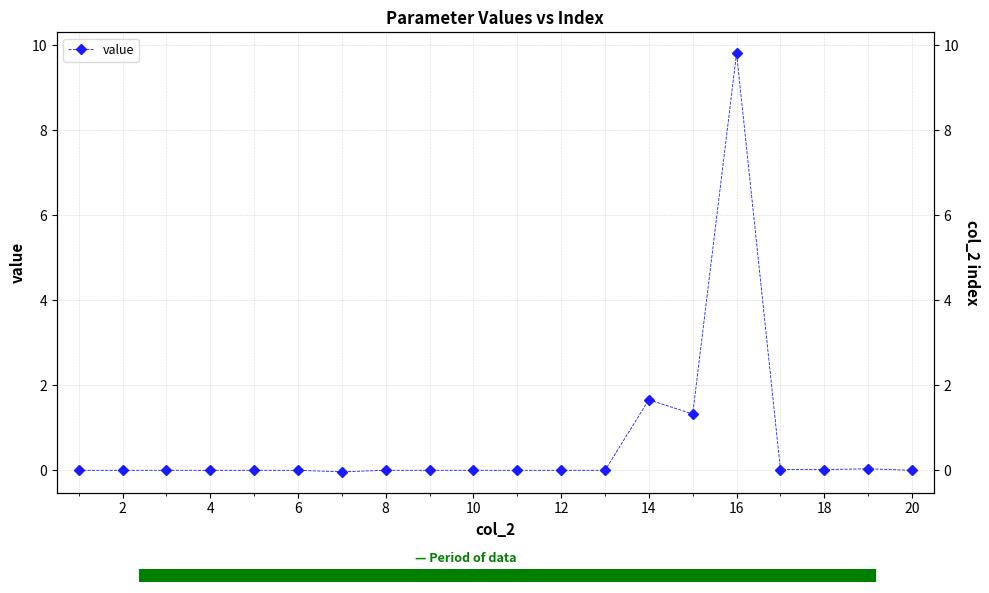

How many data points are less than 0?

1